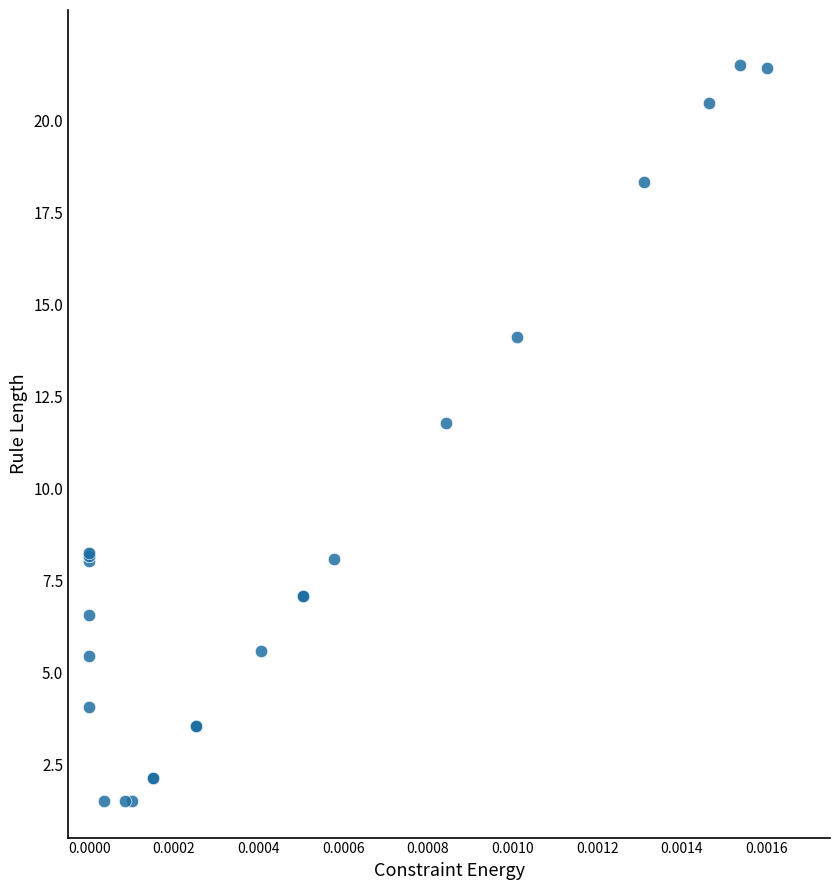

What Y value in the scatter plot is closest to 11?

11.8